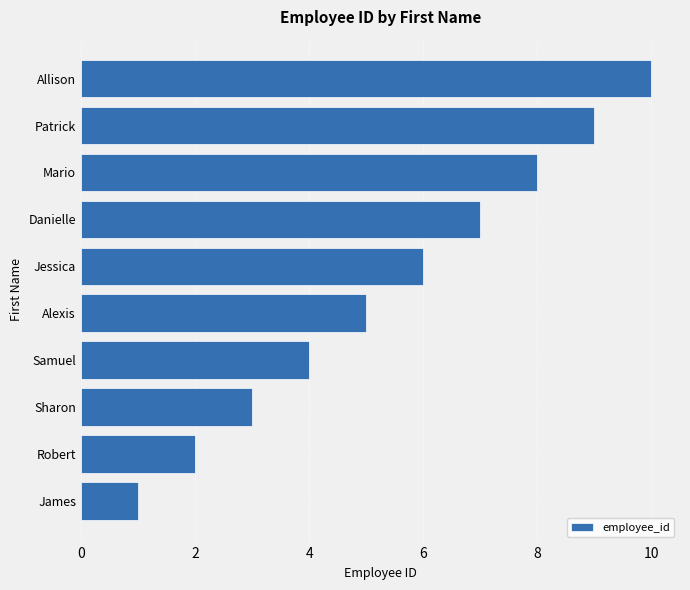

What is the average value?

6